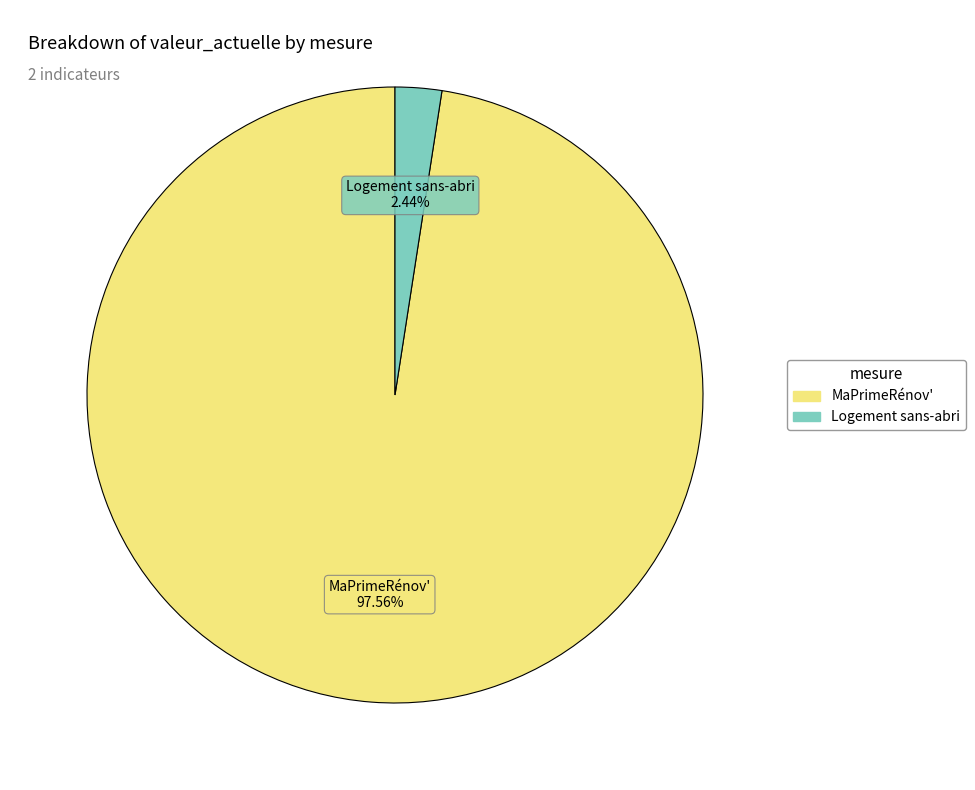

Is there a majority slice in this chart?

Yes